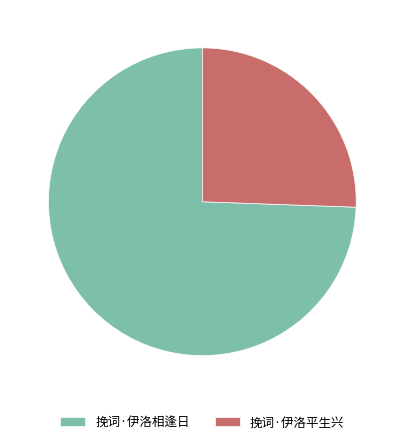

Which category has the biggest portion of the pie?

挽词·伊洛相逢日